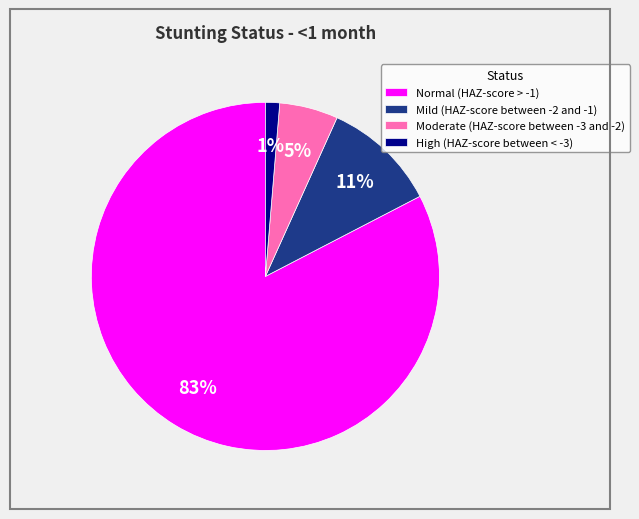

True or false: High (HAZ-score between < -3) accounts for 1% of the total.

True